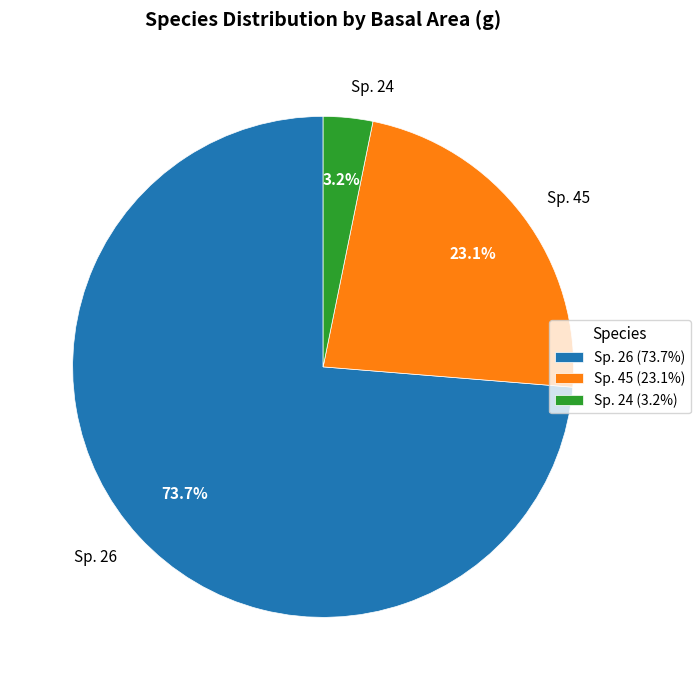

To the nearest percent, what is the average slice percentage?

33%